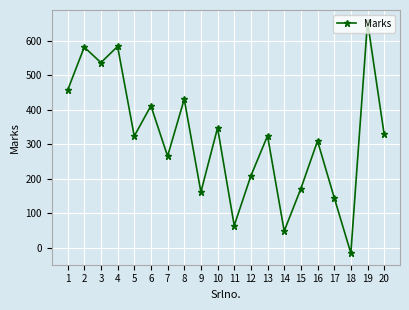

What is the minimum value shown in the chart?

-15